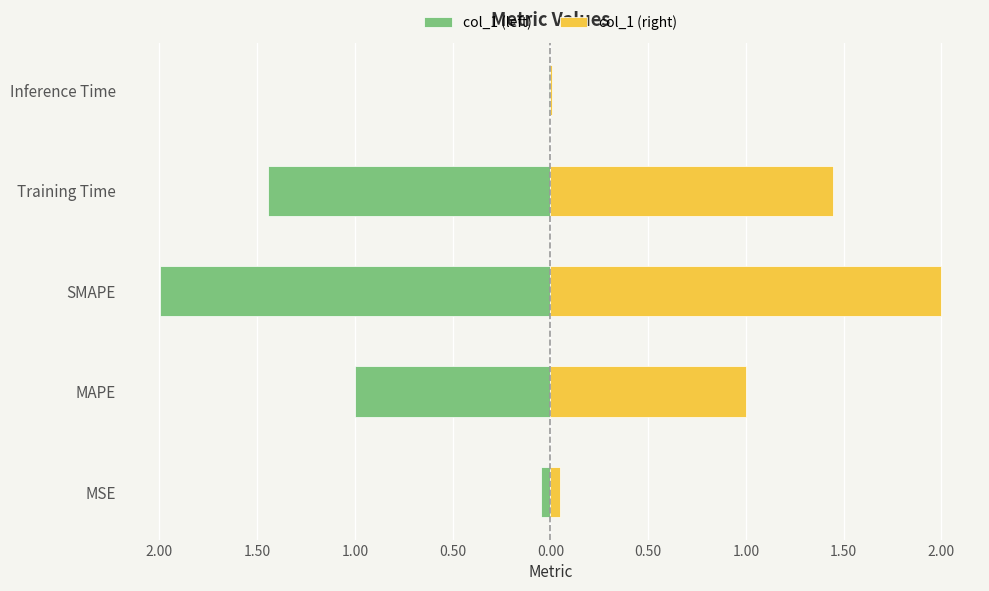

Which series changed the most between Training Time and Inference Time?

col_1 (left)